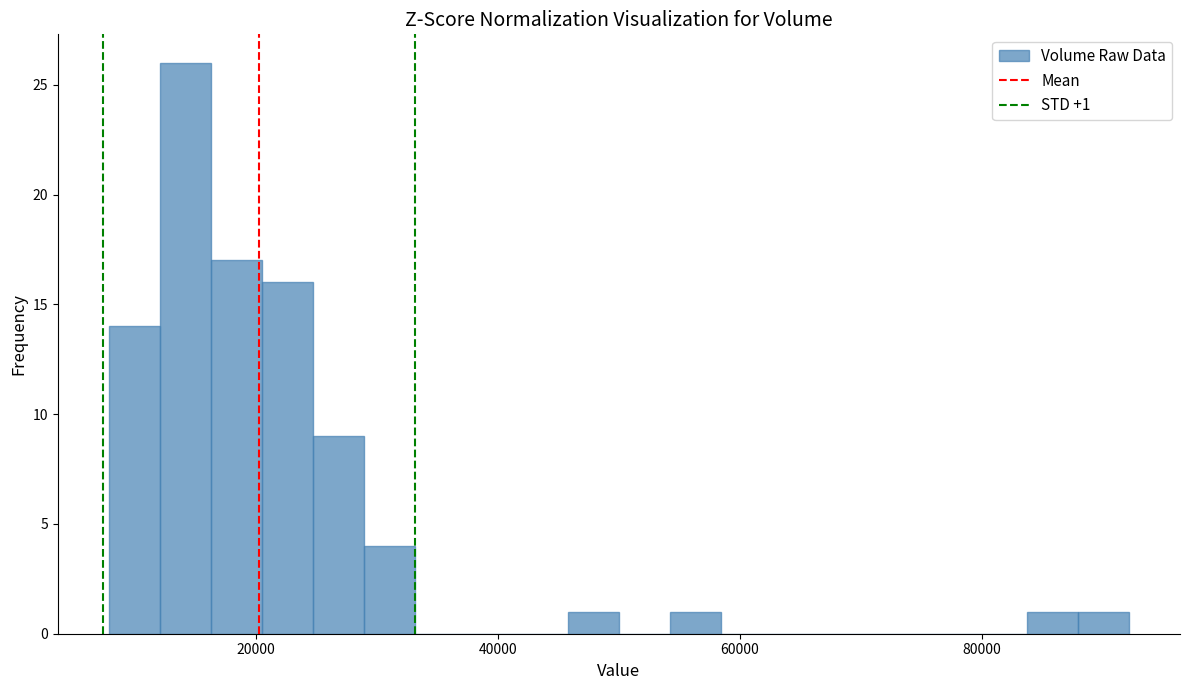

Around what value on the x-axis is the tallest bar? Give the approximate position of its centre, as read against the axis.

14000